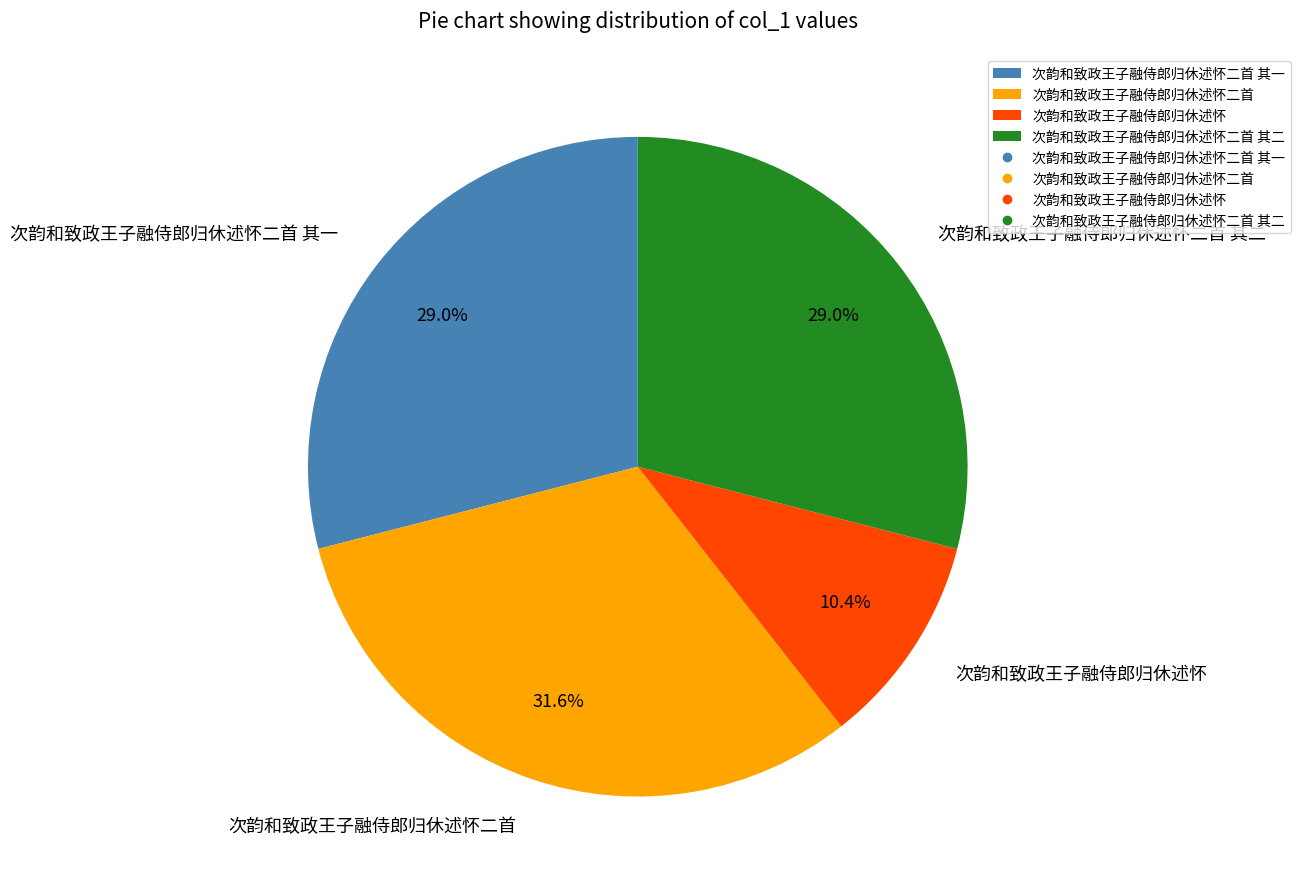

How many segments does this pie chart have?

4